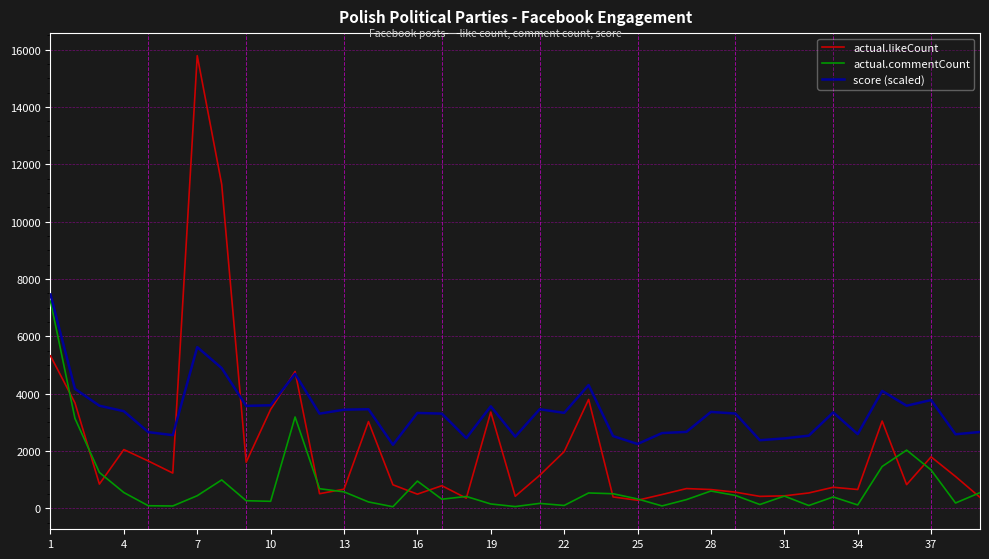

What is the greatest value displayed?

15788